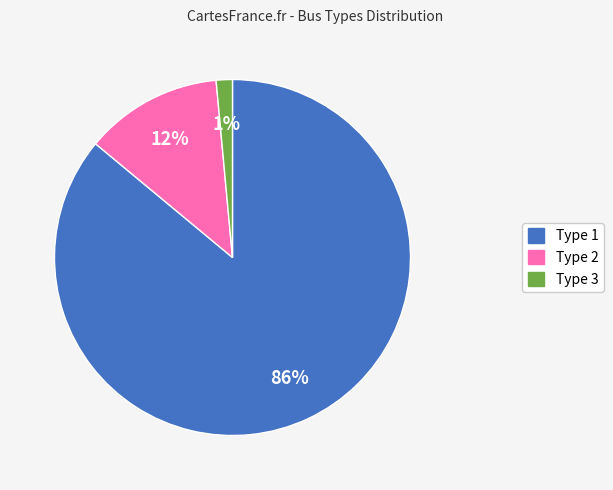

Is there any slice that represents more than half of the pie?

Yes